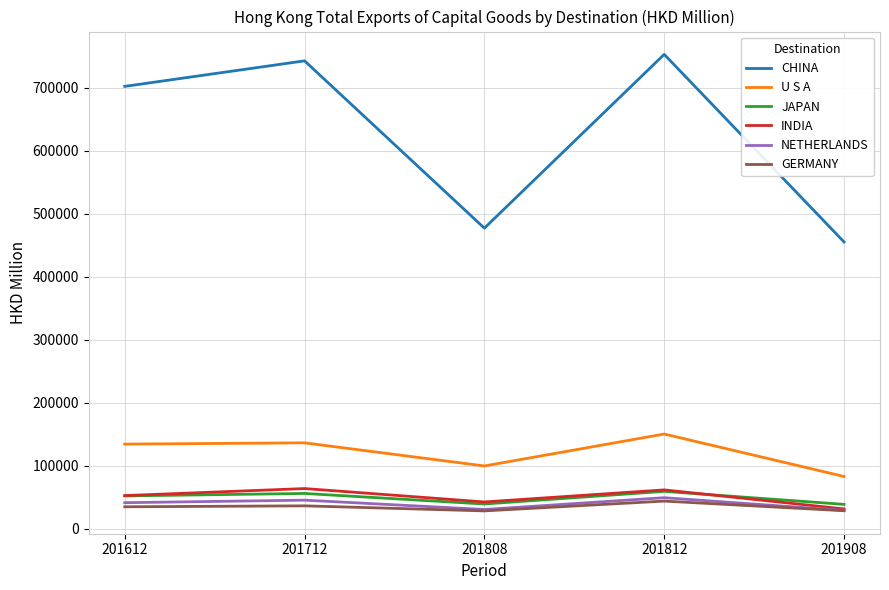

At how many categories does at least one series exceed 694592?

3